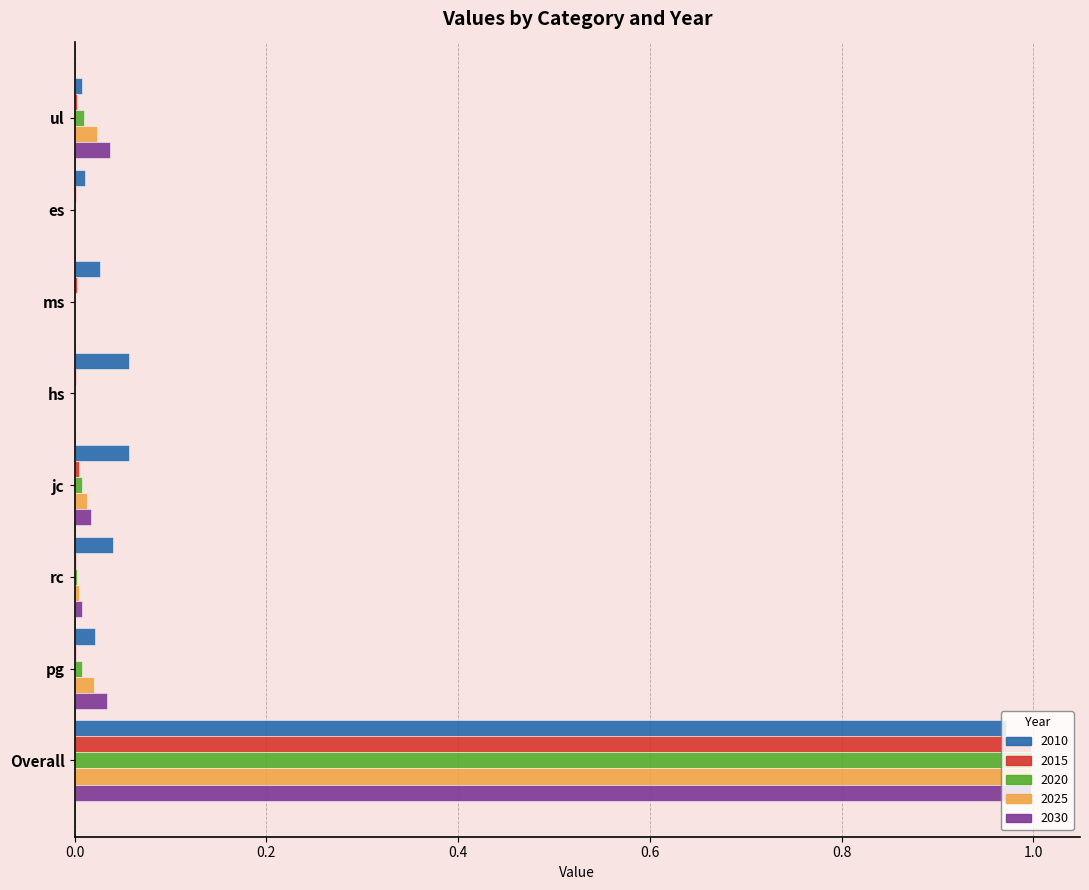

At which category is the sum across all series the highest?

Overall